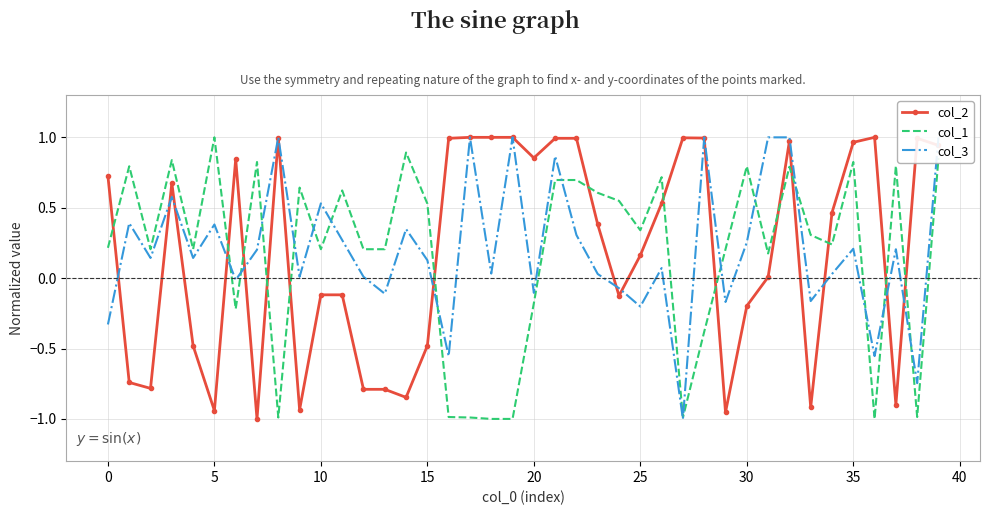

At 19, list the series in order from largest to smallest.

col_2, col_3, col_1